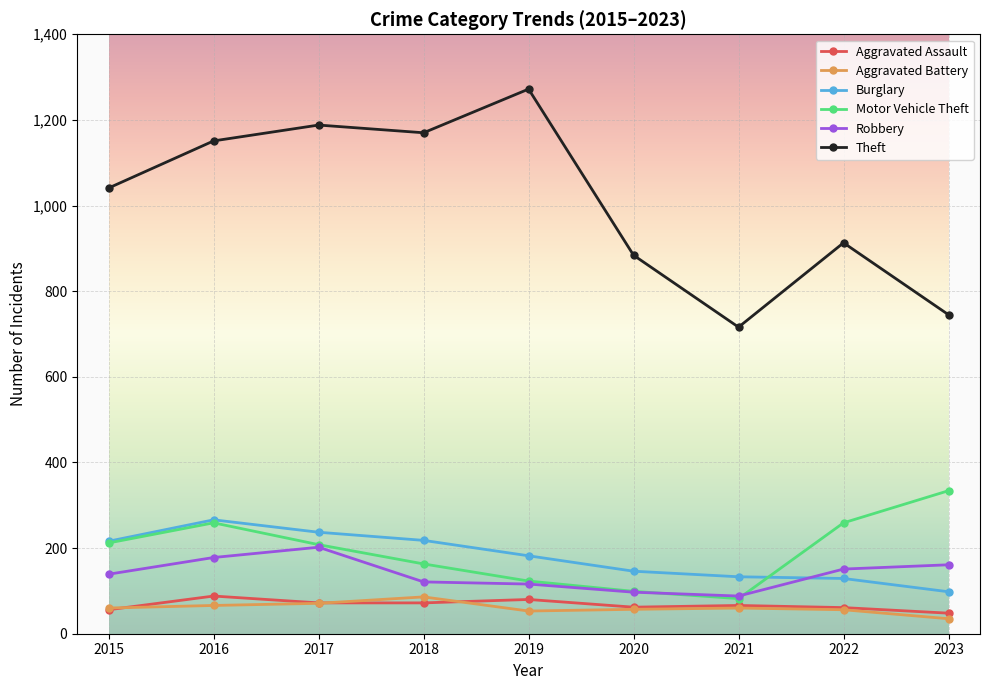

True or false: Burglary has a value of 81 at 2019.

False